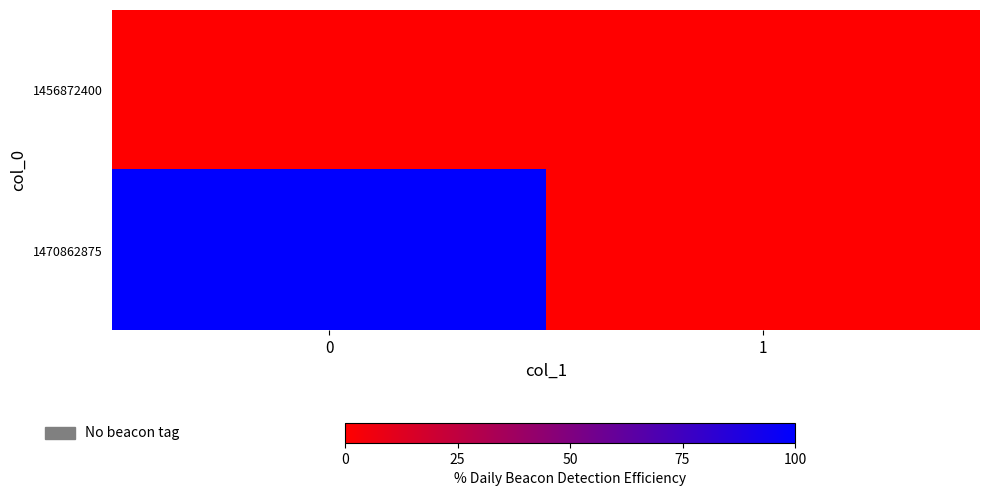

At 0, list the series in order from largest to smallest.

1470862875, 1456872400